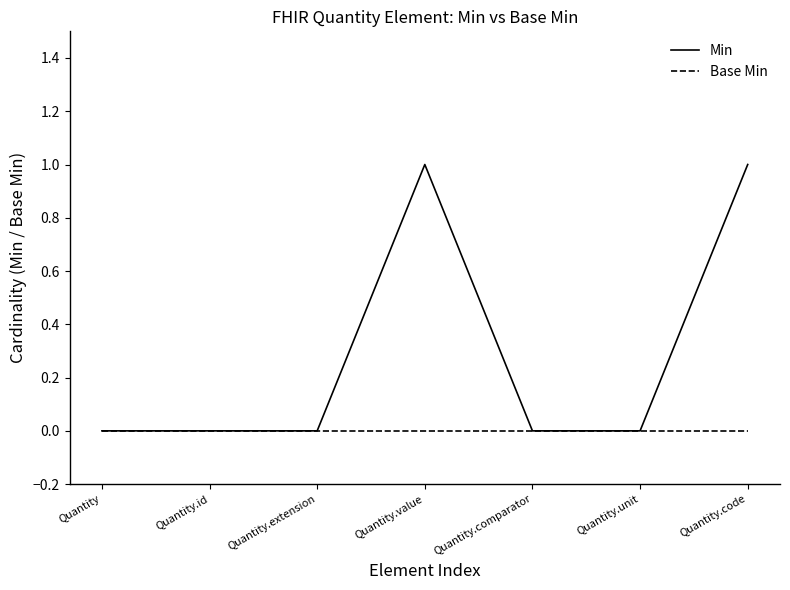

What position from the left is Quantity.value?

4